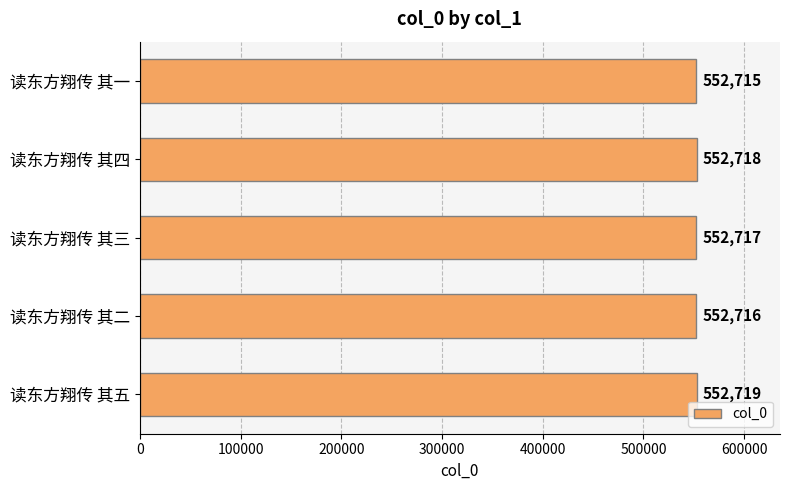

Approximately how many times larger is the value at 读东方翔传 其四 compared to 读东方翔传 其二?

1.0